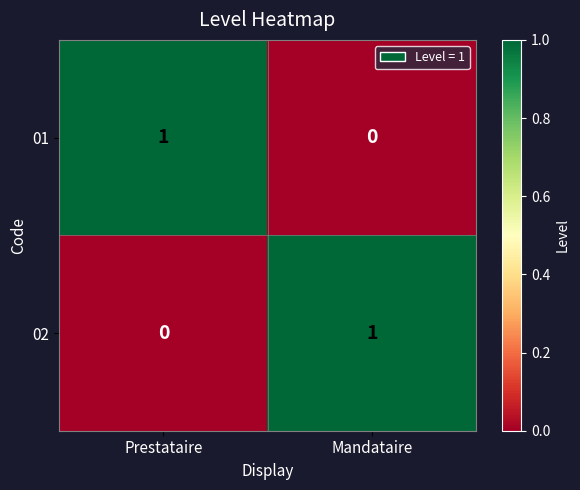

At which label is 01 closest to 0?

Mandataire